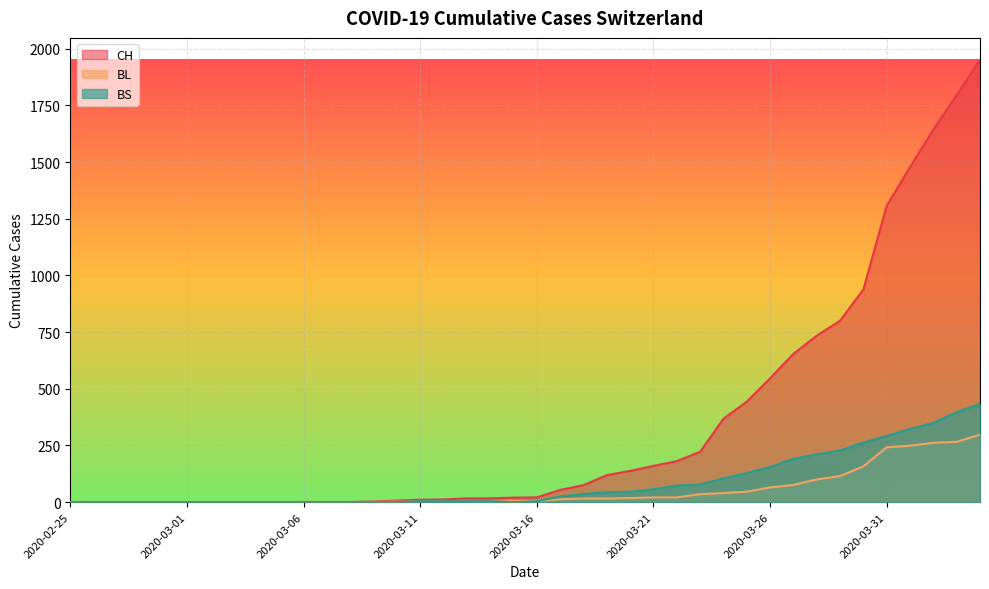

Which series has the widest spread of values?

CH